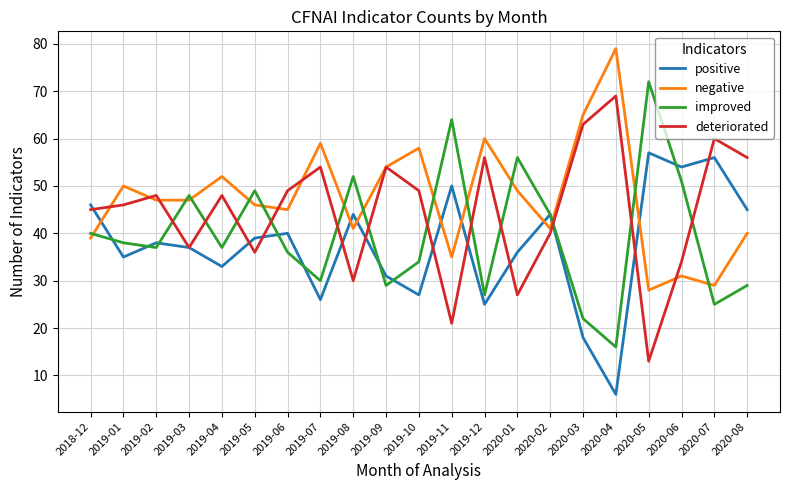

What position from the left is 2020-08?

21